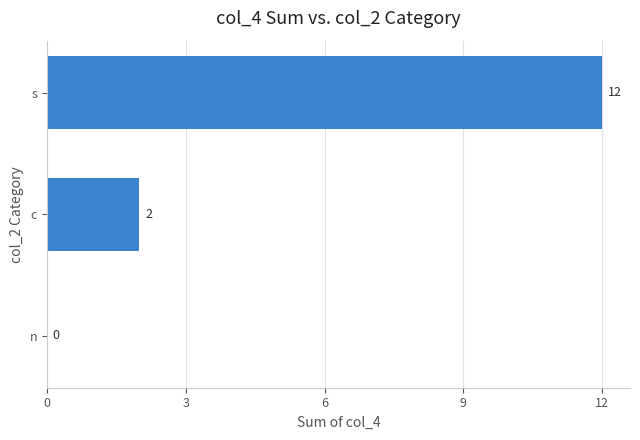

How many data points does each series have?

3